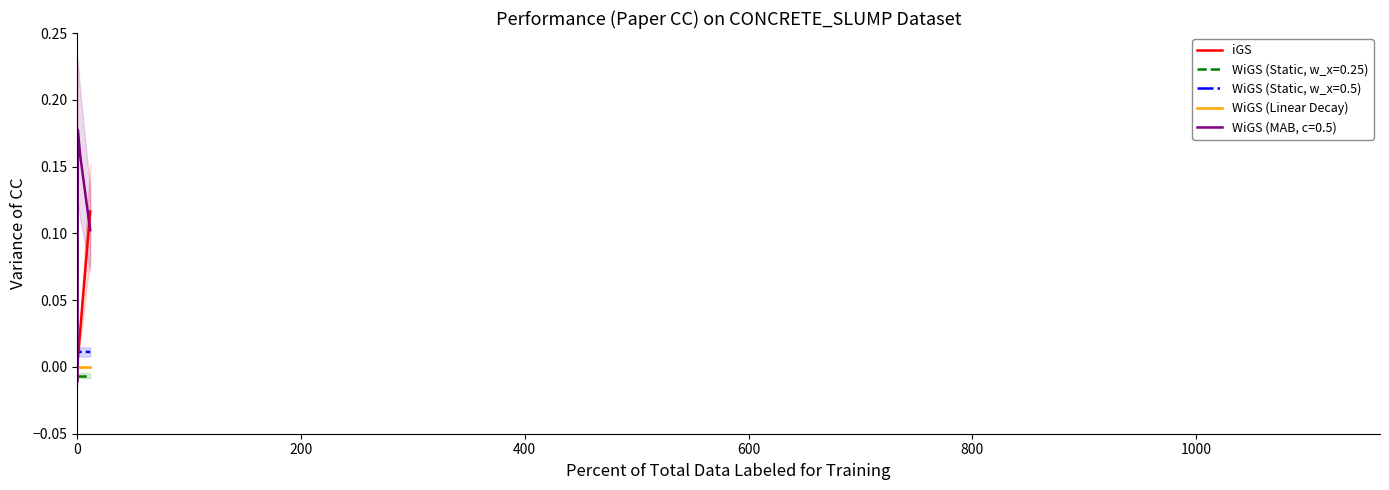

True or false: WiGS (Static, w_x=0.25) and WiGS (Linear Decay) cross at least once.

False